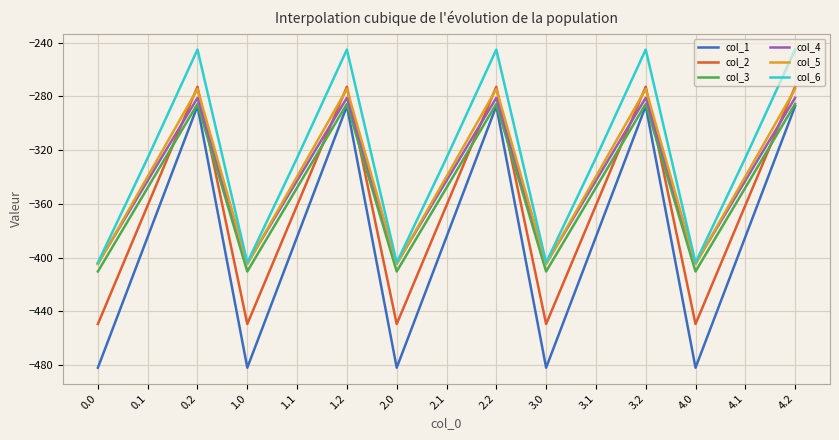

What is the highest value of the col_4 series?

-281.0